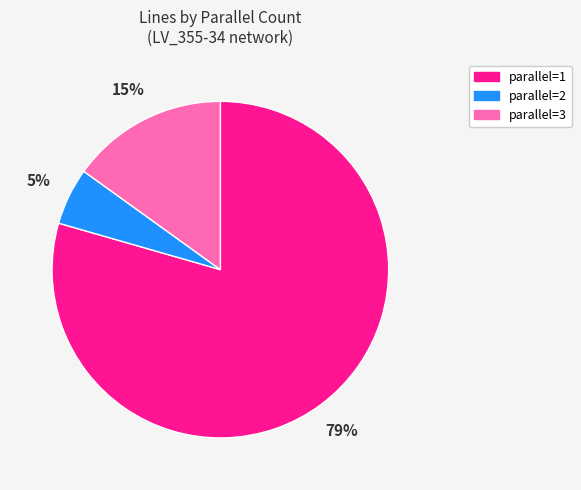

To the nearest percent, what is the average slice percentage?

33%